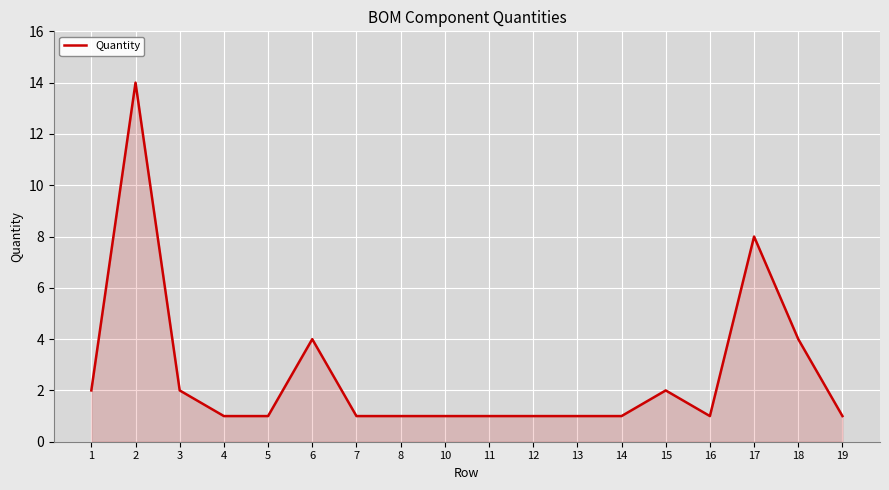

Which has a higher value, 15 or 8?

15